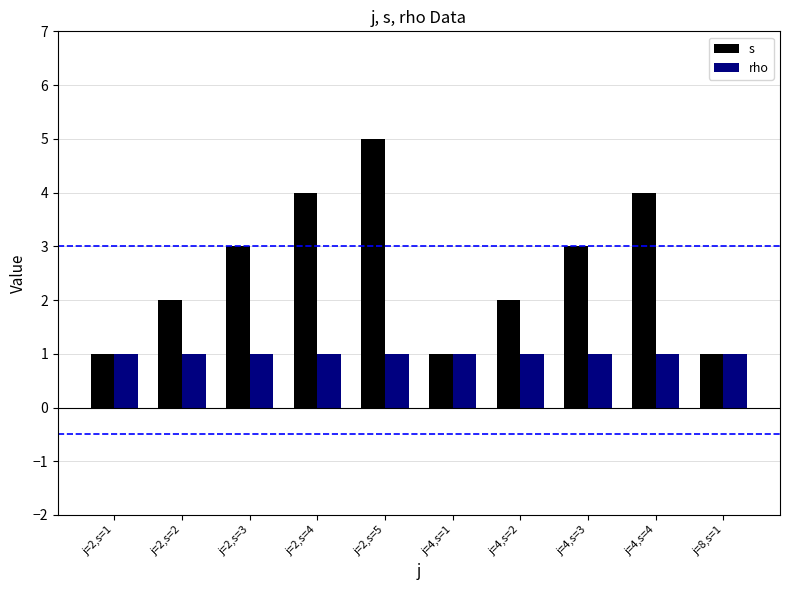

Reading left to right, list all the values displayed in this chart.

s: j=2,s=1=1	j=2,s=2=2	j=2,s=3=3	j=2,s=4=4	j=2,s=5=5	j=4,s=1=1	j=4,s=2=2	j=4,s=3=3	j=4,s=4=4	j=8,s=1=1
rho: j=2,s=1=1	j=2,s=2=1	j=2,s=3=1	j=2,s=4=1	j=2,s=5=1	j=4,s=1=1	j=4,s=2=1	j=4,s=3=1	j=4,s=4=1	j=8,s=1=1